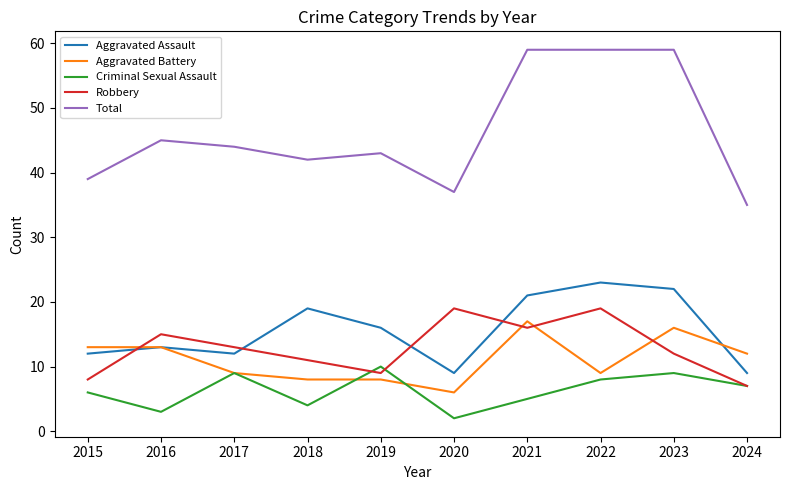

True or false: Robbery has a value of 13 at 2022.

False